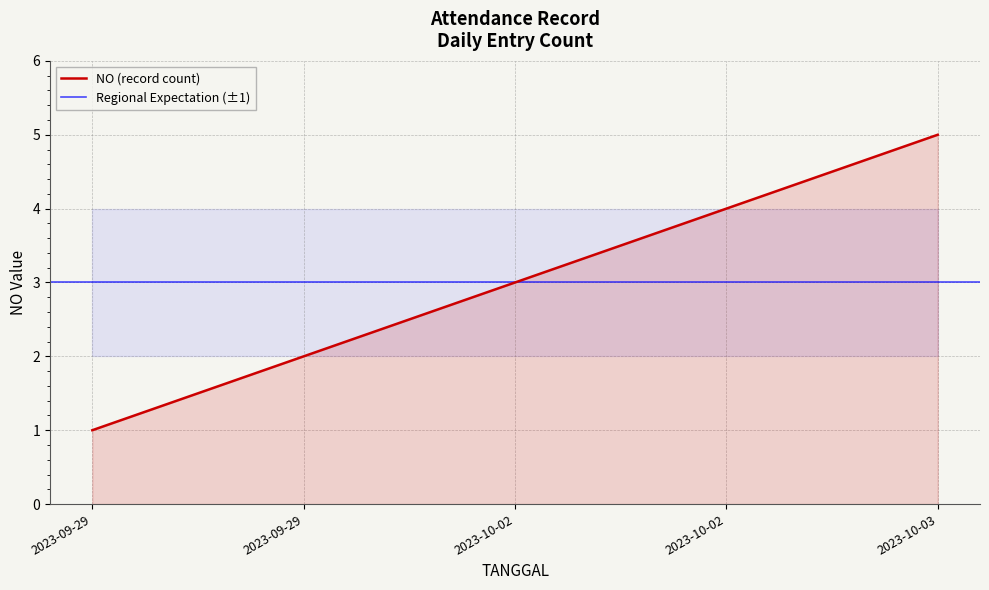

Which label corresponds to the smallest value in the chart?

2023-09-29